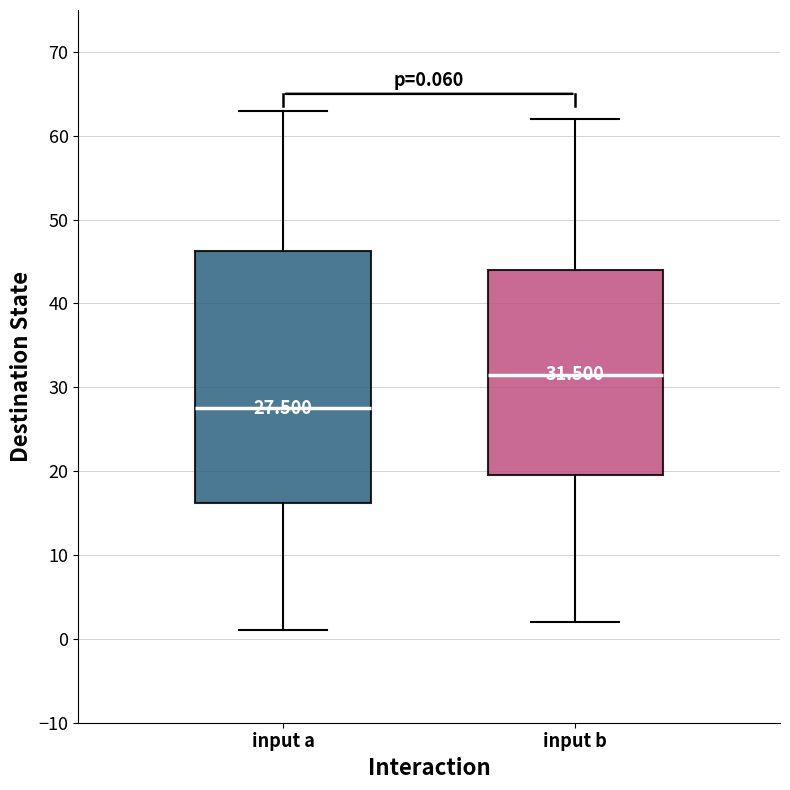

Which box's median line is the highest?

input b